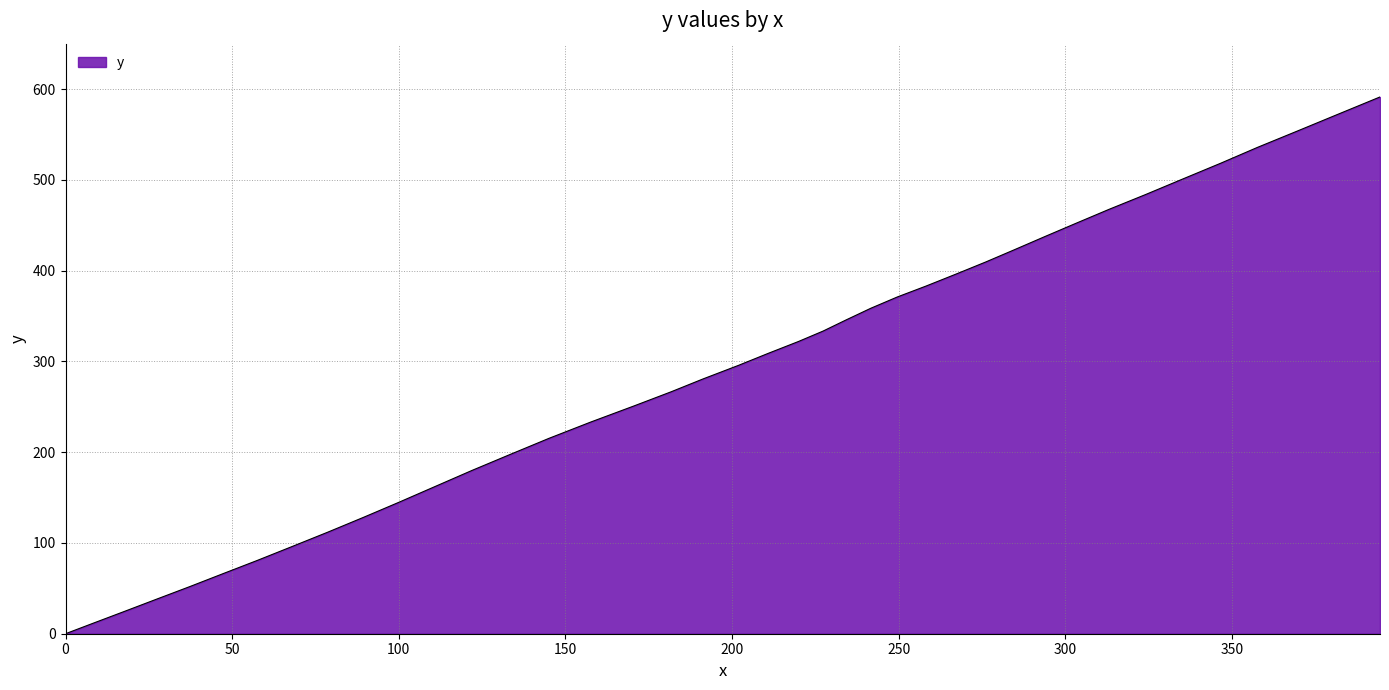

What is the maximum value shown in the chart?

591.3